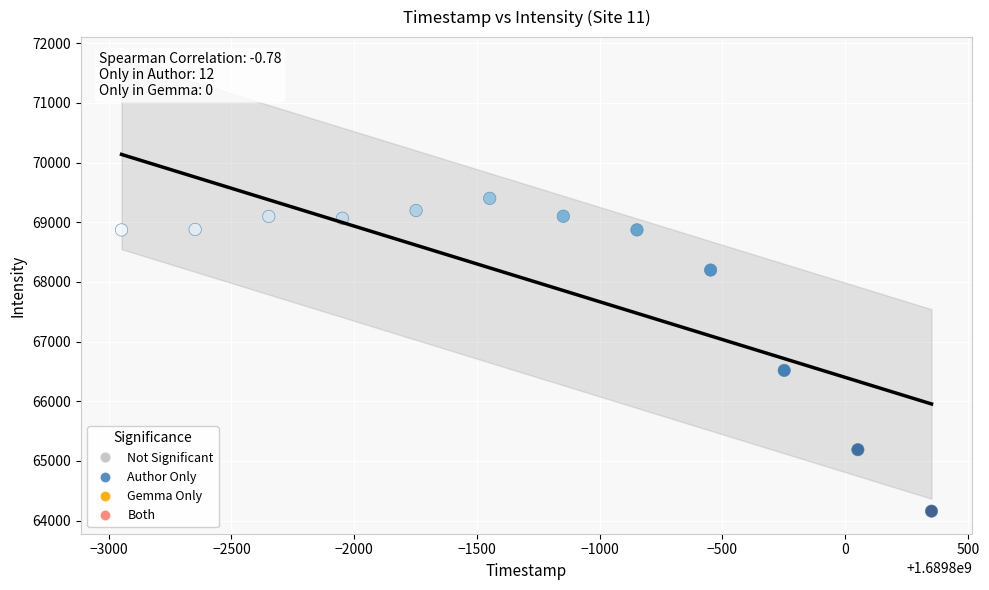

What Y value in the scatter plot is closest to 66780?

66517.5